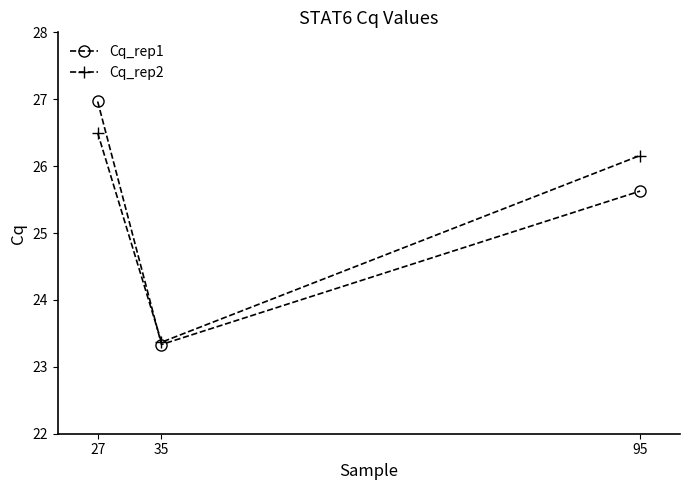

Between 27 and 35, which series saw the biggest shift?

Cq_rep1